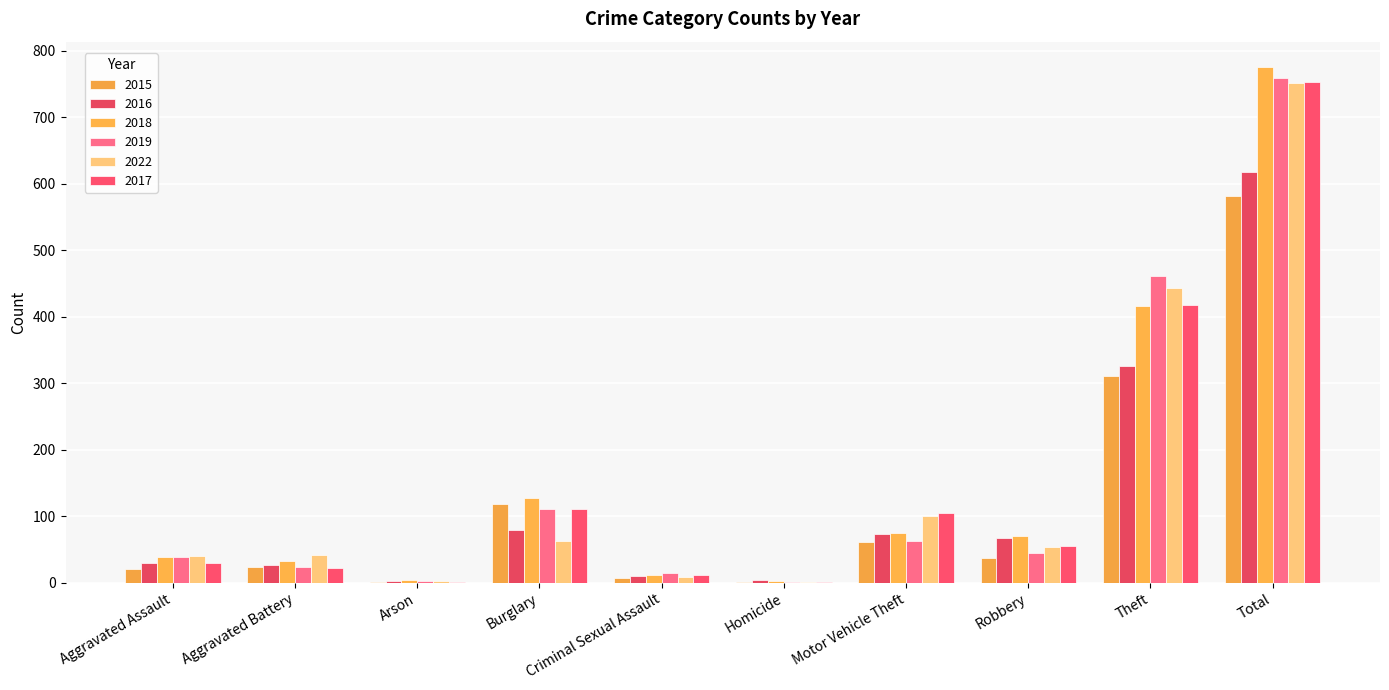

Reading left to right, transcribe all the data shown in this chart.

2015: Aggravated Assault=21	Aggravated Battery=24	Arson=1	Burglary=118	Criminal Sexual Assault=7	Homicide=1	Motor Vehicle Theft=61	Robbery=37	Theft=311	Total=581
2016: Aggravated Assault=29	Aggravated Battery=26	Arson=2	Burglary=79	Criminal Sexual Assault=10	Homicide=4	Motor Vehicle Theft=73	Robbery=68	Theft=326	Total=617
2018: Aggravated Assault=38	Aggravated Battery=32	Arson=4	Burglary=127	Criminal Sexual Assault=11	Homicide=2	Motor Vehicle Theft=75	Robbery=70	Theft=416	Total=775
2019: Aggravated Assault=38	Aggravated Battery=24	Arson=2	Burglary=111	Criminal Sexual Assault=15	Homicide=1	Motor Vehicle Theft=62	Robbery=45	Theft=461	Total=759
2022: Aggravated Assault=40	Aggravated Battery=42	Arson=2	Burglary=62	Criminal Sexual Assault=8	Homicide=1	Motor Vehicle Theft=100	Robbery=54	Theft=443	Total=752
2017: Aggravated Assault=30	Aggravated Battery=22	Arson=1	Burglary=111	Criminal Sexual Assault=11	Homicide=1	Motor Vehicle Theft=105	Robbery=55	Theft=417	Total=753